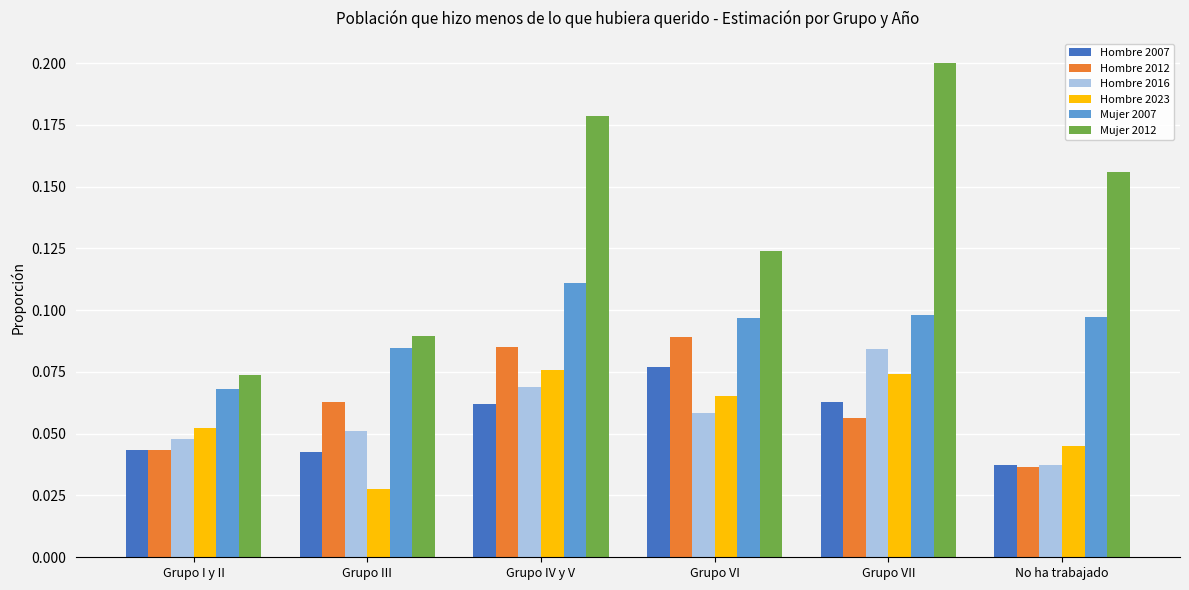

The Mujer 2012 series shows 0.2 at No ha trabajado. True or false?

True